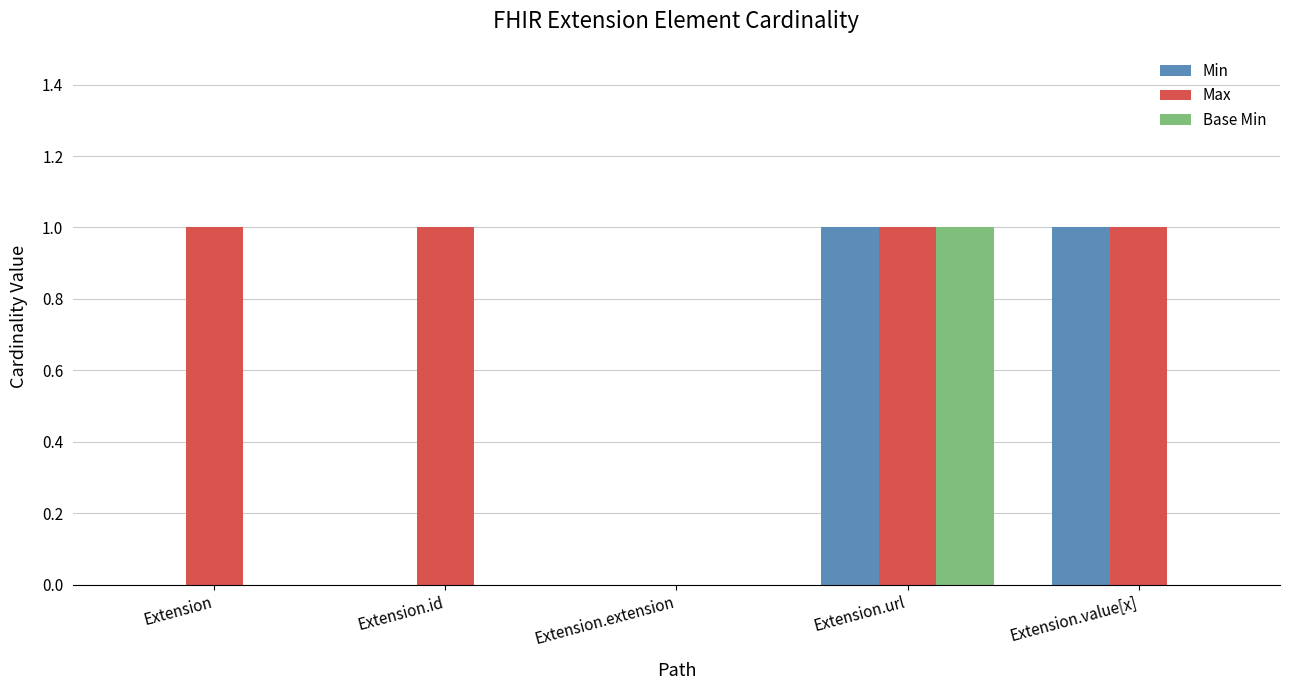

At which category is the sum across all series the highest?

Extension.url